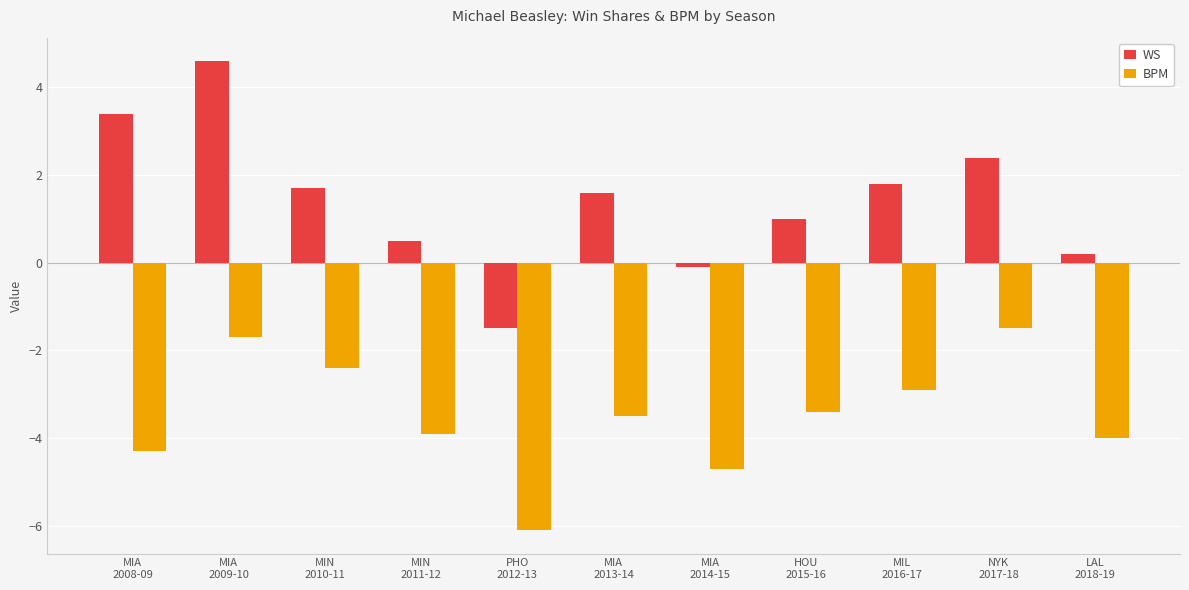

What is the total value across all series at MIA
2013-14?

-1.9